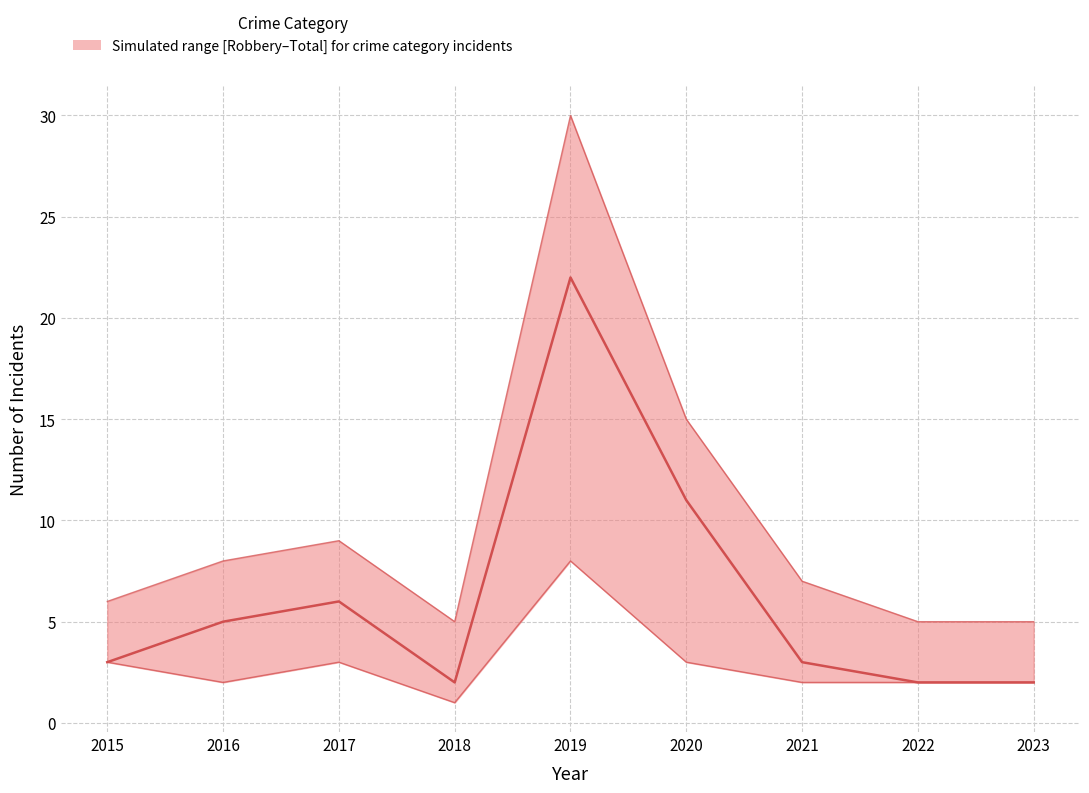

Does the chart have visible grid lines?

Yes